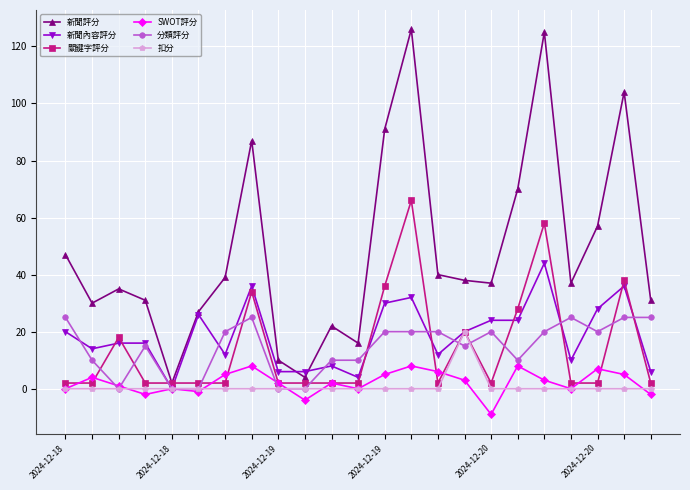

What is the minimum value shown in the chart?

-9